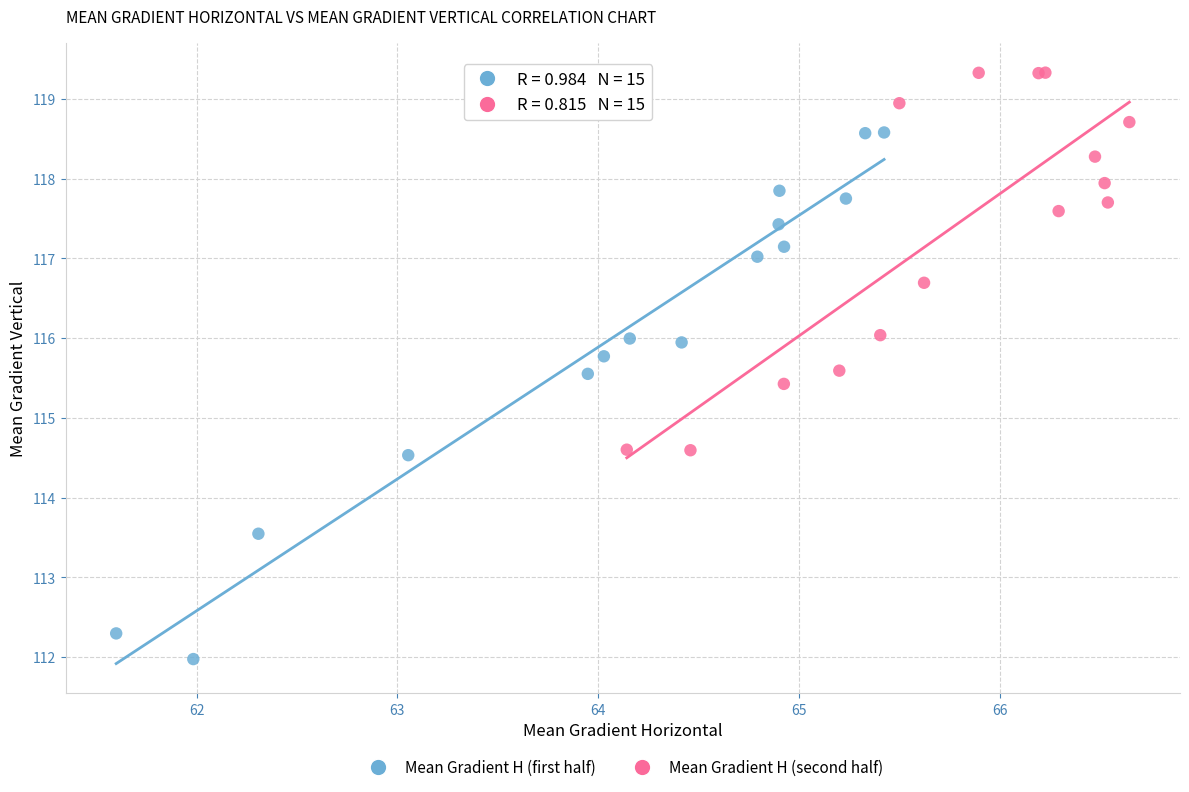

Which series contains the highest Y value?

Mean Gradient H (second half)